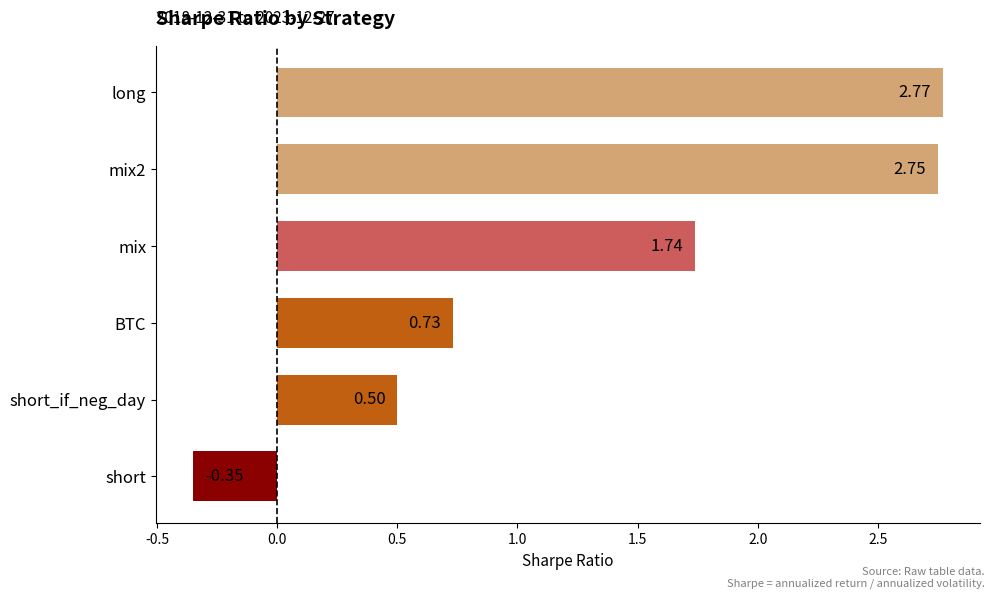

At which category does the chart reach its minimum across all series?

short